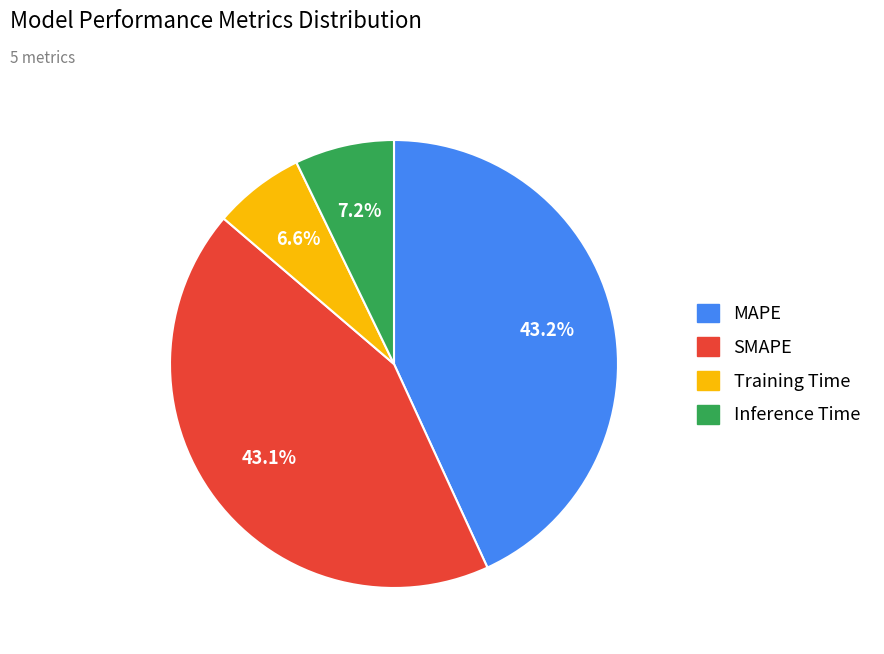

Is Training Time the majority of the pie?

No